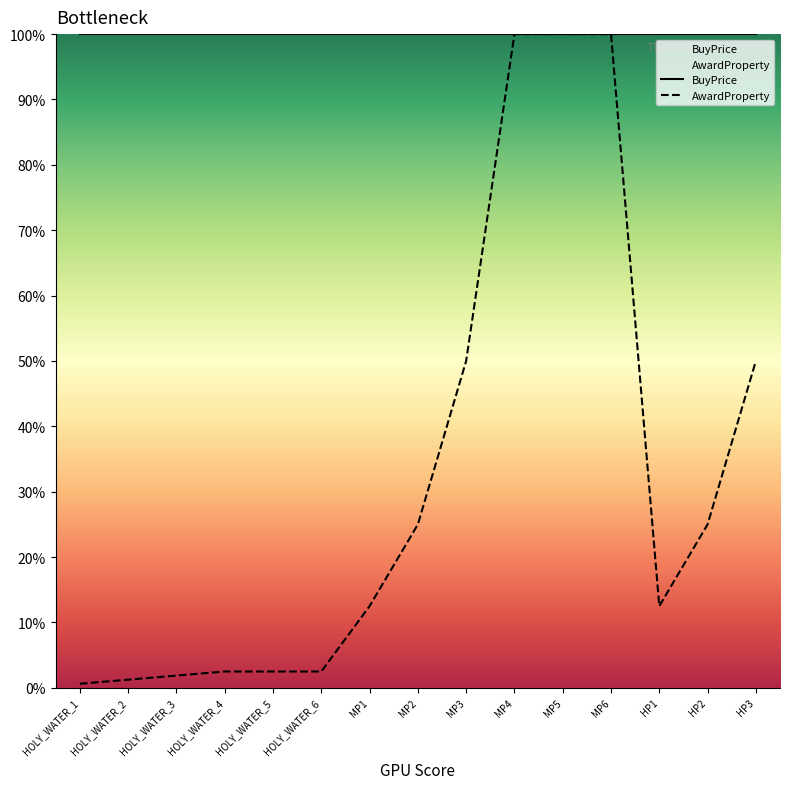

Rank the categories by value from highest to lowest.

MP4, MP5, MP6, MP3, HP3, MP2, HP2, MP1, HP1, HOLY_WATER_4, HOLY_WATER_5, HOLY_WATER_6, HOLY_WATER_3, HOLY_WATER_2, HOLY_WATER_1